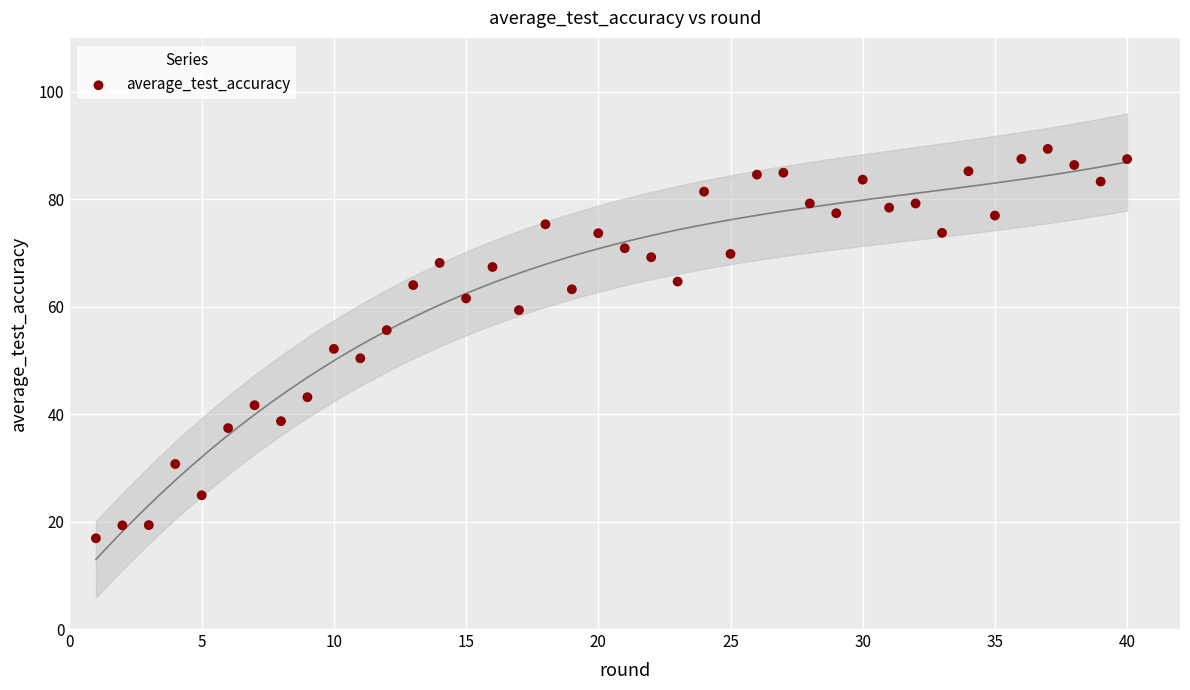

What is the range of X values (max minus min)?

39.0